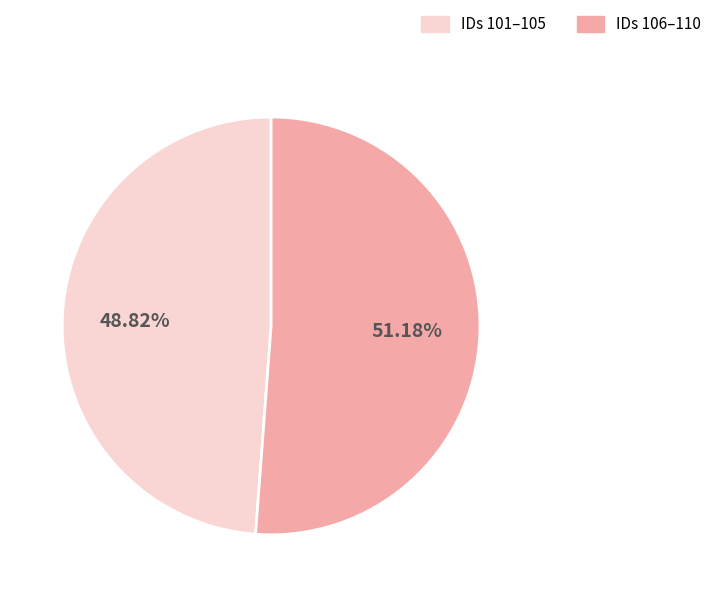

Is there a majority slice in this chart?

Yes